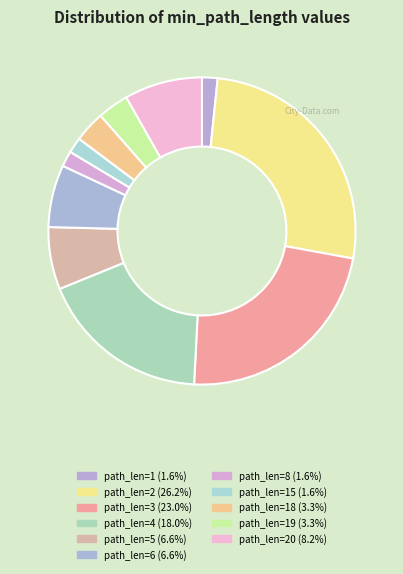

Does any single category account for the majority?

No